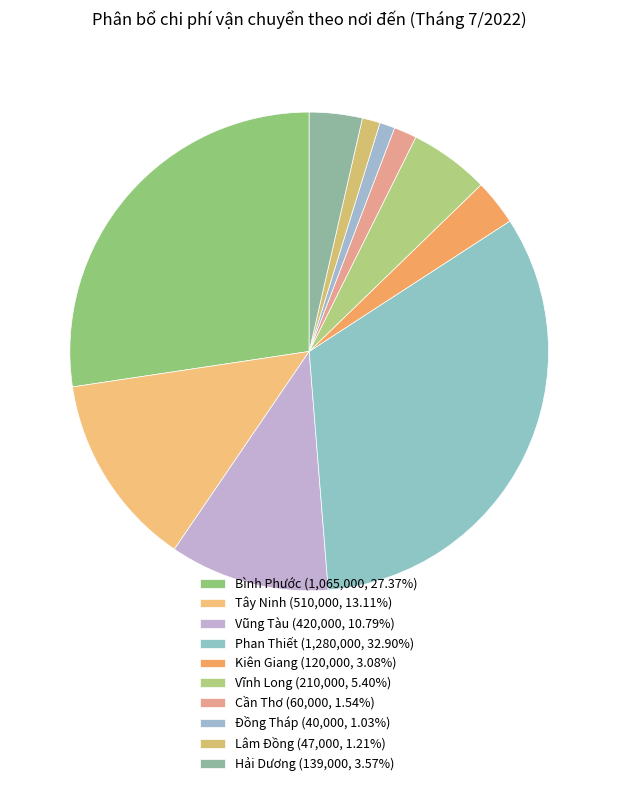

Which slice is the largest?

Phan Thiết